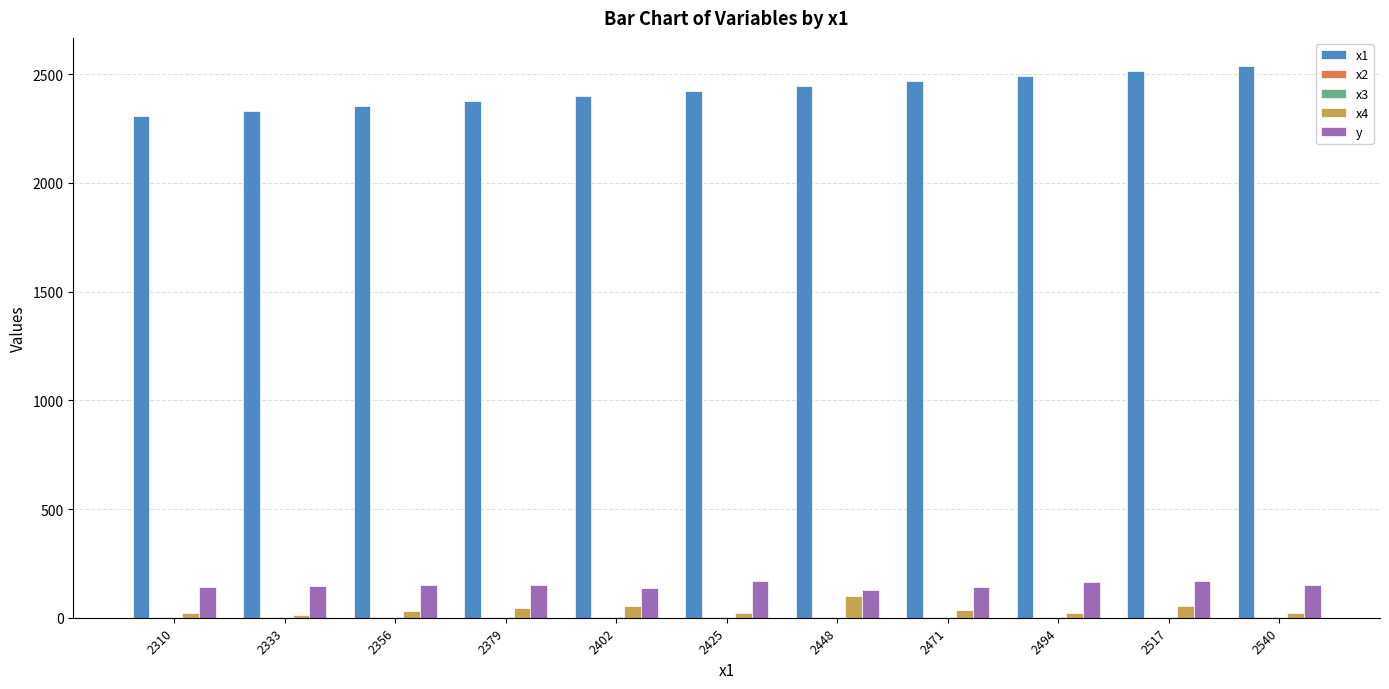

Is it true that у equals 169.0 at 2425?

True